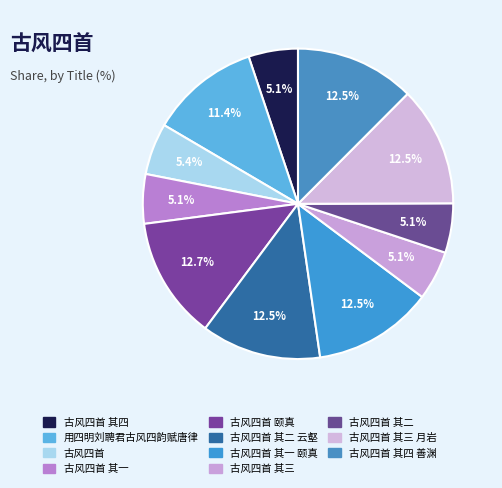

What percentage is the 古风四首 其一 颐真 slice, to the nearest percent?

12%